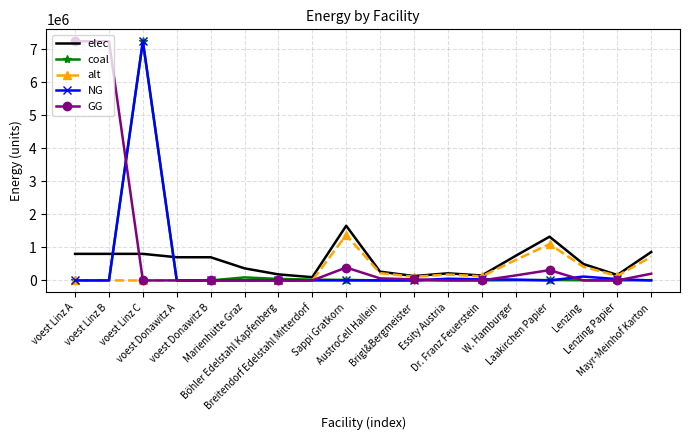

What is the maximum value shown in the chart?

7245513.8